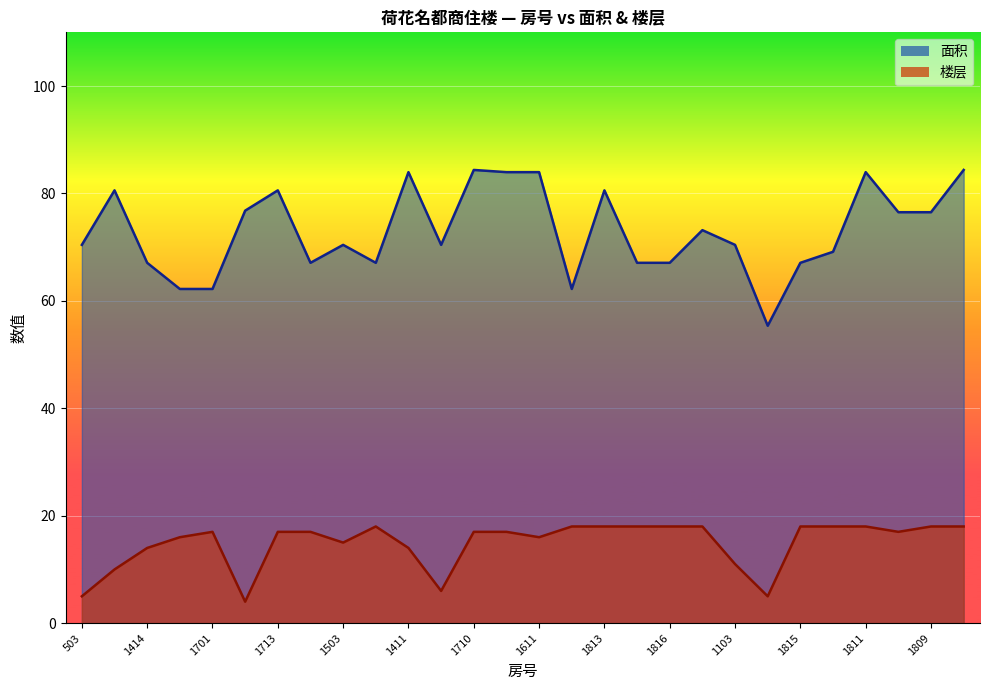

What is the lowest value of the 面积 series?

55.4